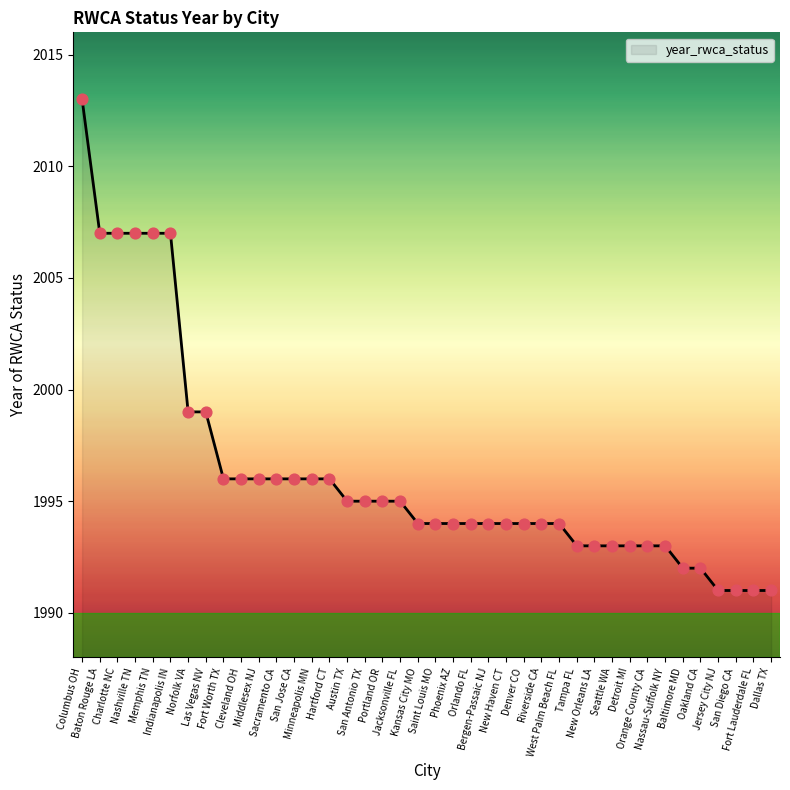

What is the change in value from Nashville TN to Cleveland OH?

-11